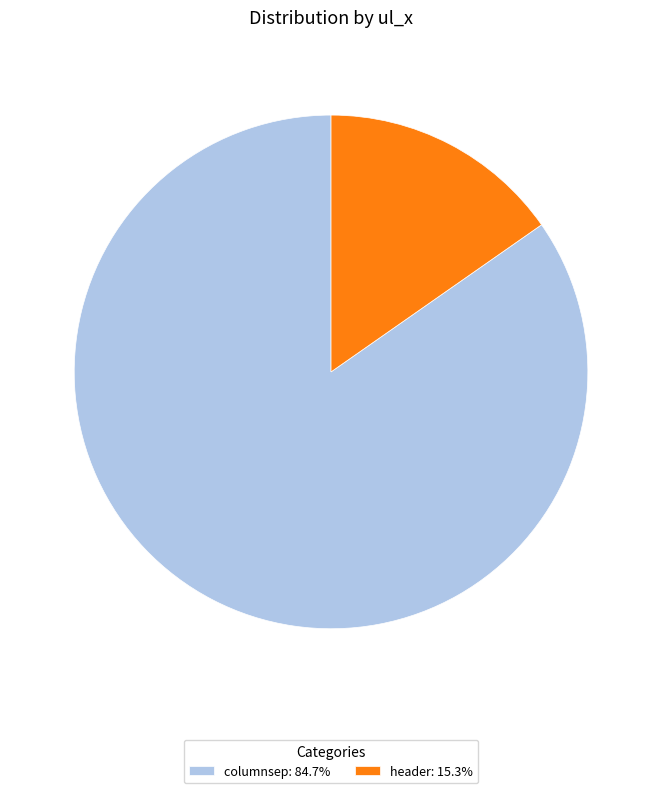

Do header: 15.3% and columnsep: 84.7% together represent more than half of the pie?

Yes